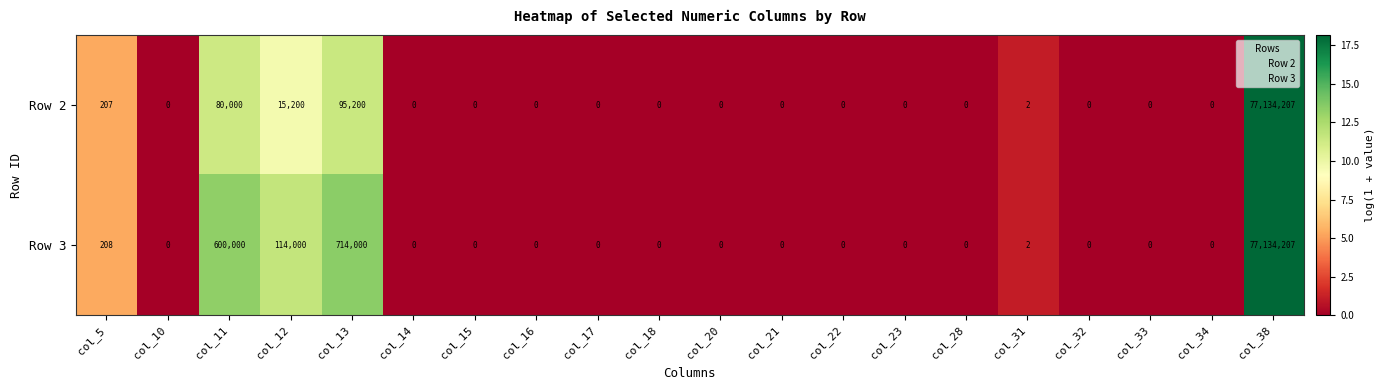

Rank the series at col_11 from lowest to highest value.

Row 2, Row 3